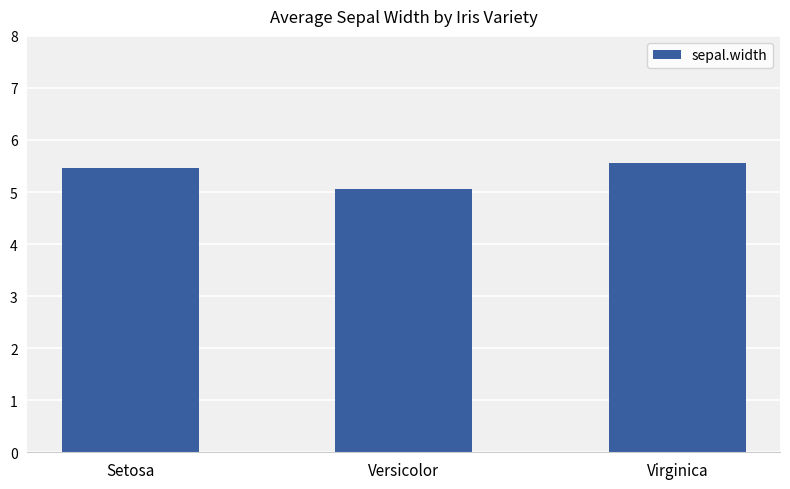

Which category has the lowest value across all series?

Versicolor